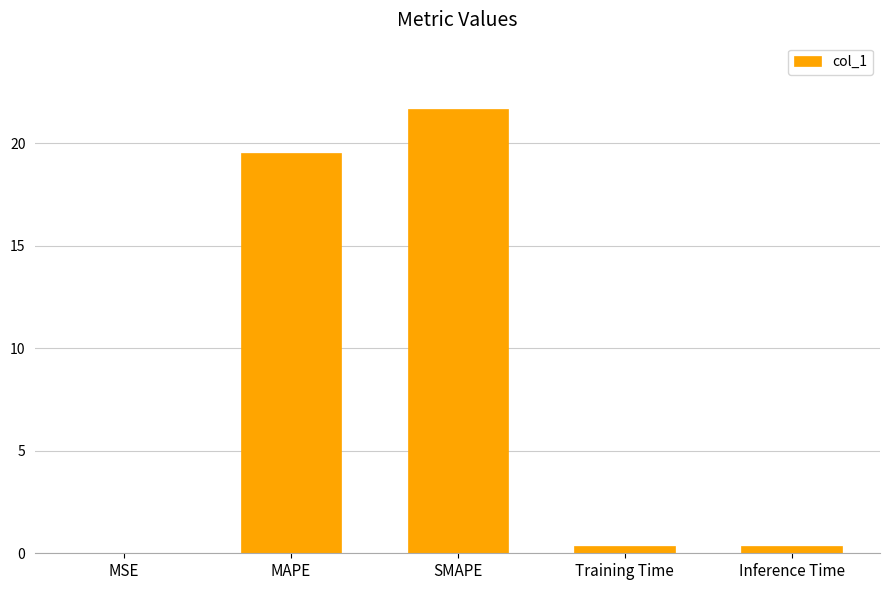

Read the value at SMAPE.

21.7